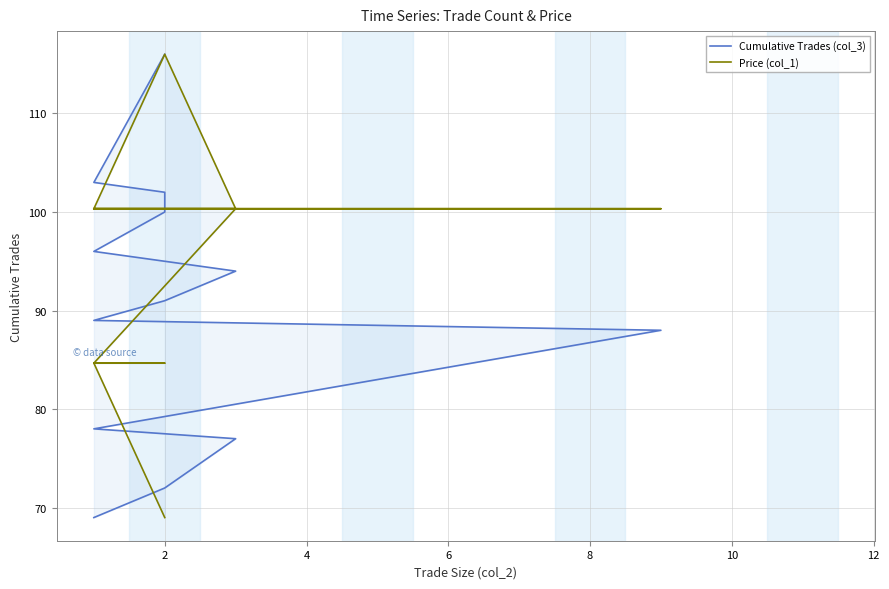

Rank the series at 12 from lowest to highest value.

Cumulative Trades (col_3), Price (col_1)